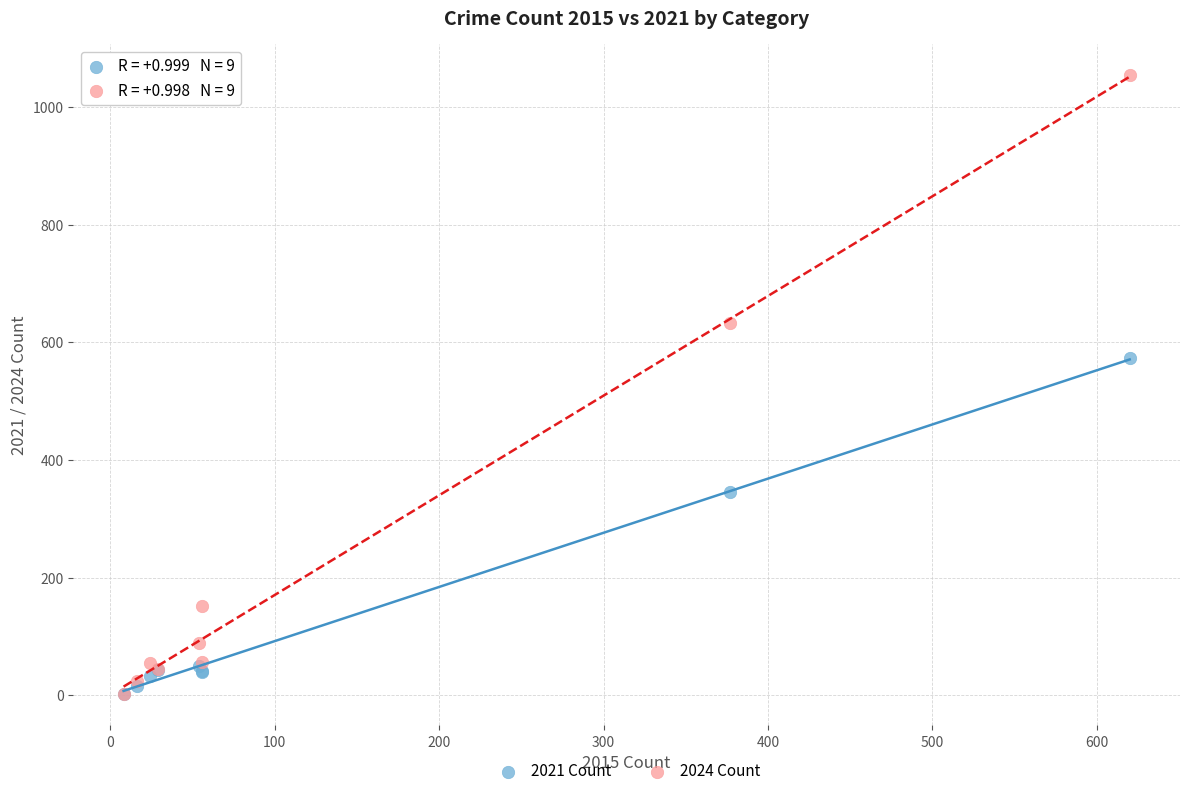

Across all series, what Y value is closest to 528?

573